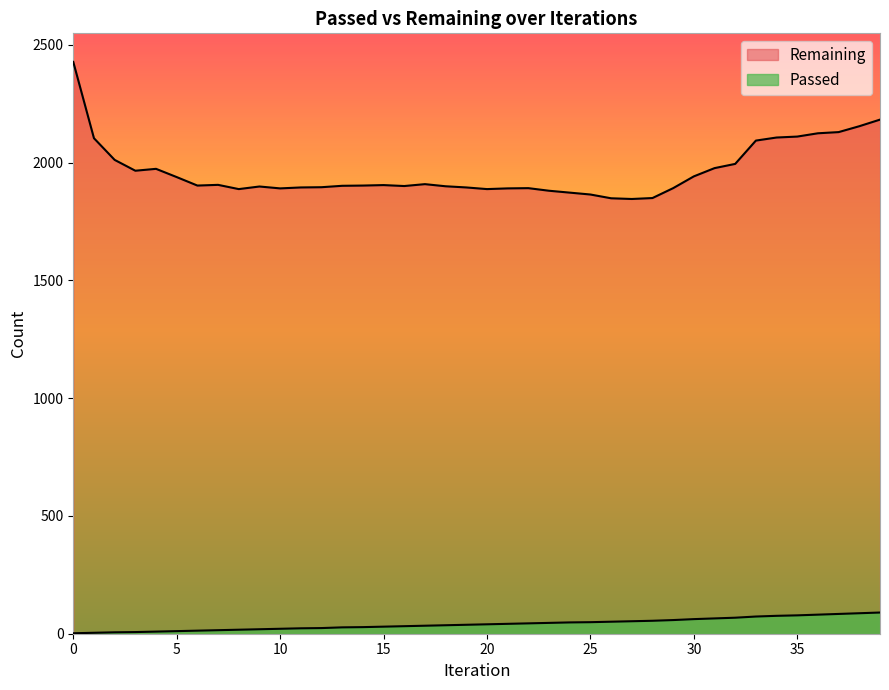

Which series has the largest total across all categories?

Remaining